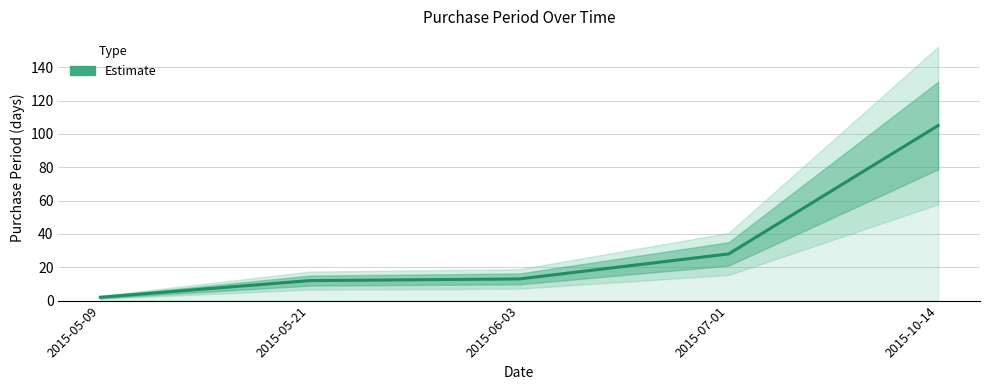

Which category has the lowest value across all series?

2015-05-09